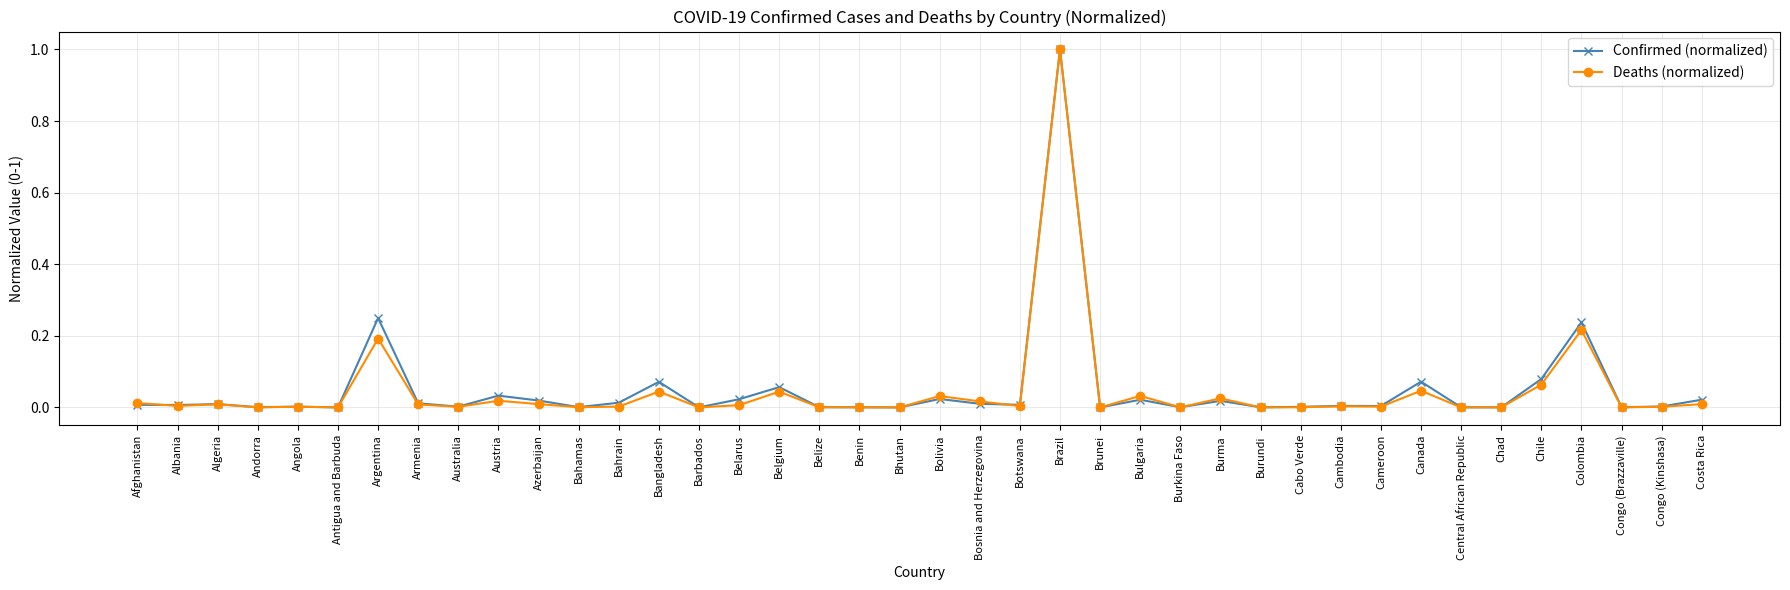

Which series has the widest spread of values?

Deaths (normalized)